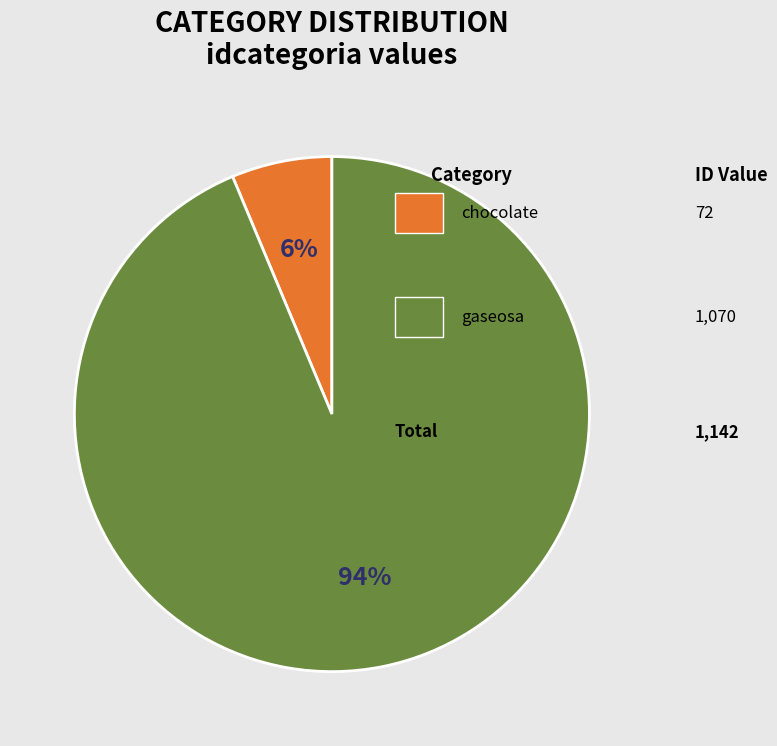

Is there any slice that represents more than half of the pie?

Yes